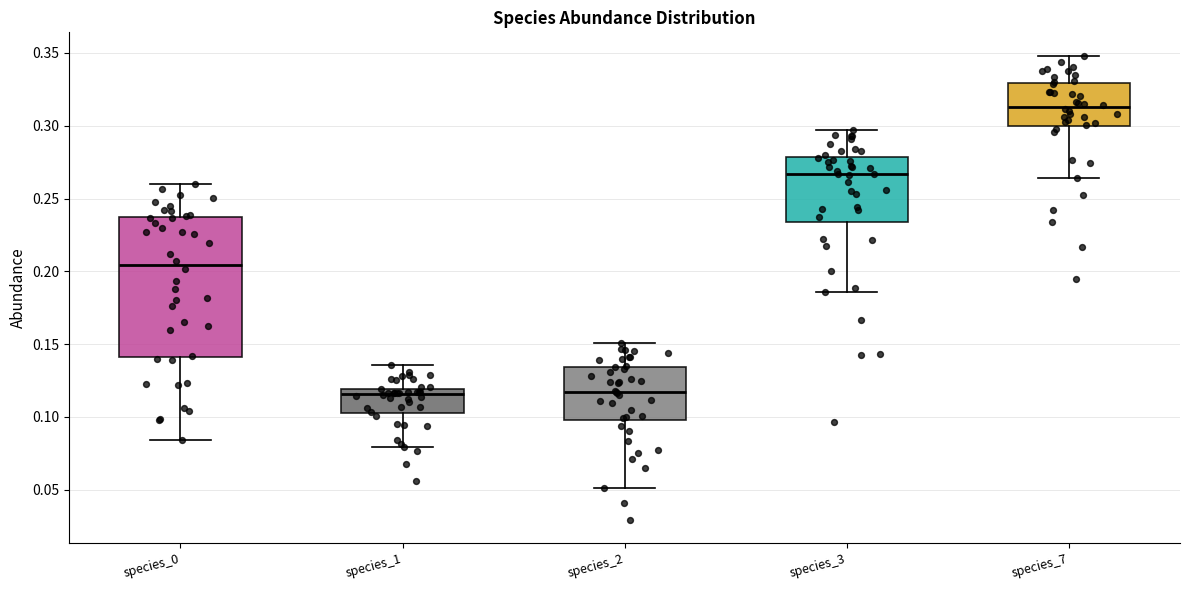

Which box's median line is the highest?

species_7